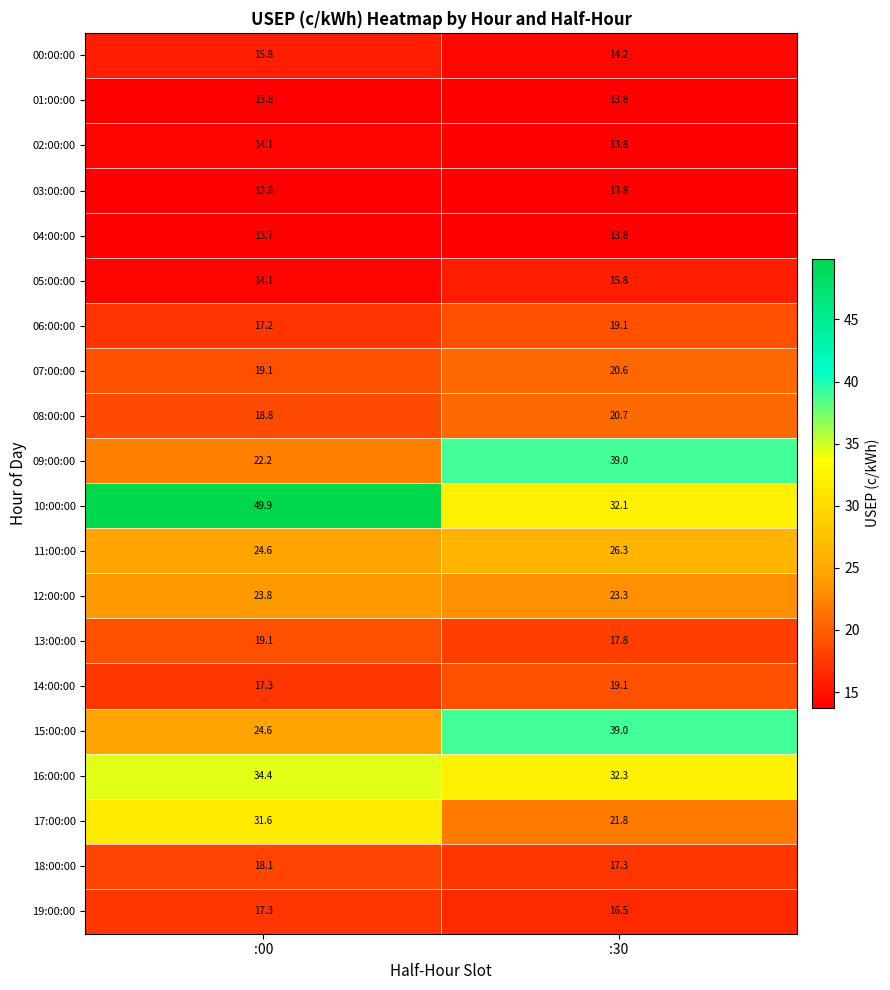

Which label corresponds to the largest value in the chart?

:00